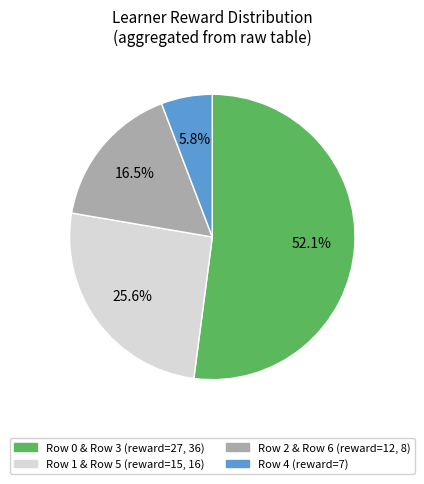

Is Row 2 & Row 6 (reward=12, 8) the majority of the pie?

No